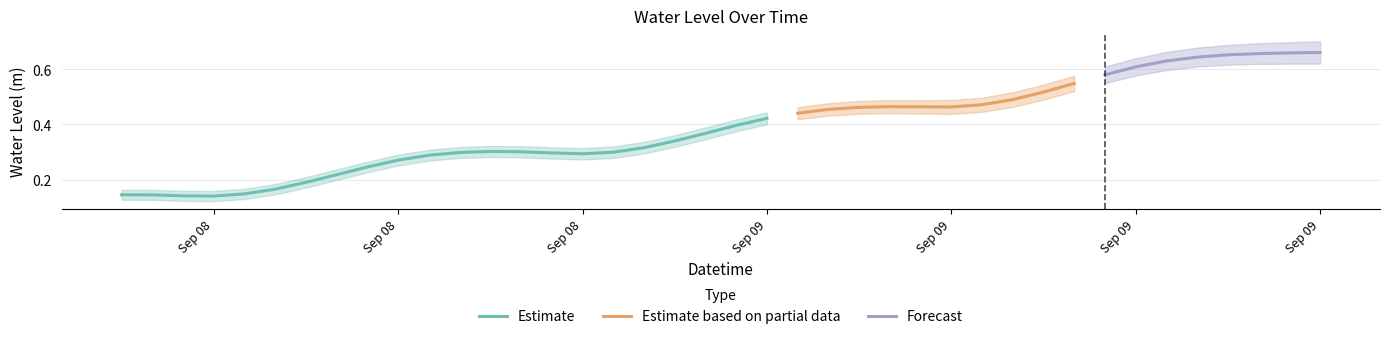

The chart shows a value of 0.8 at 2024-09-09 04:00:00. True or false?

False